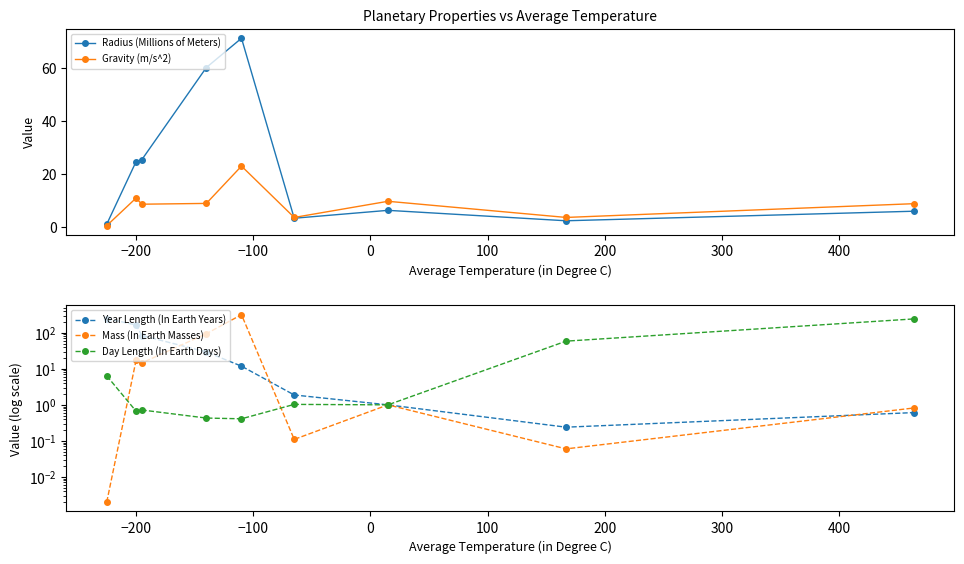

Between 200 and 300, which series saw the biggest shift?

Gravity (m/s^2)